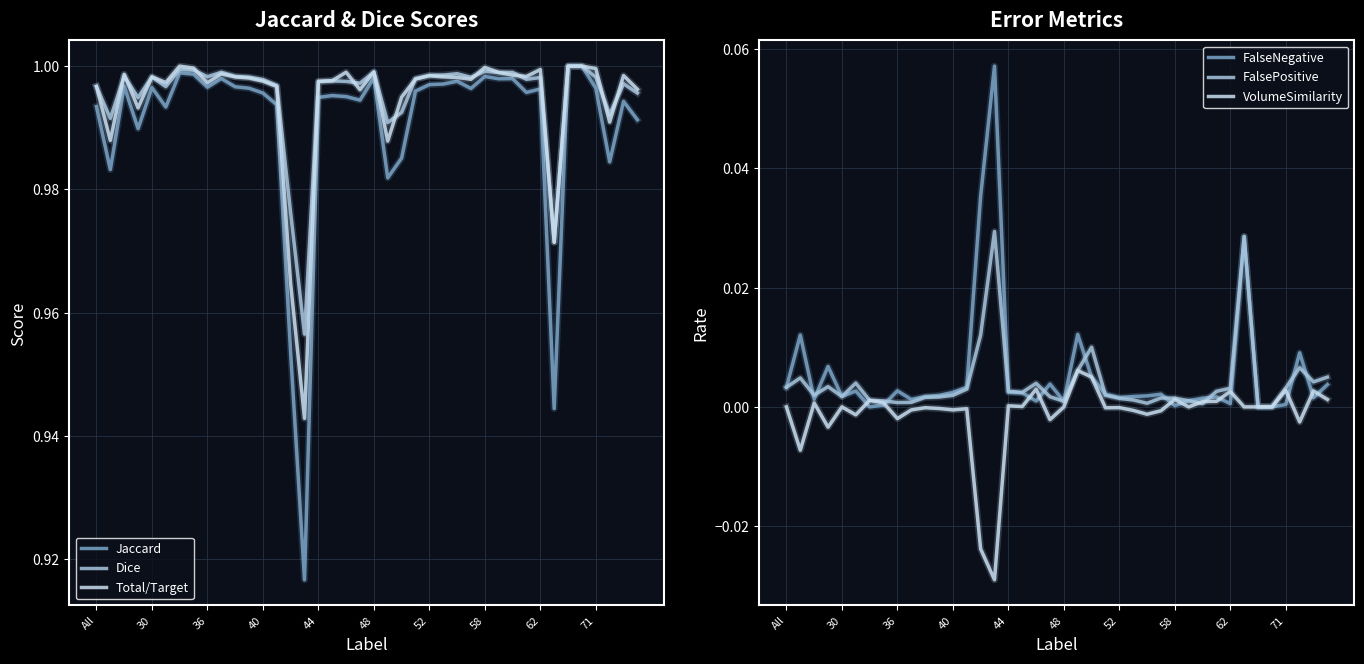

True or false: FalseNegative and Jaccard intersect in this chart.

False